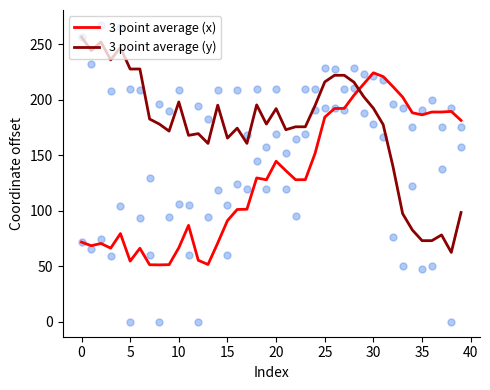

At how many categories does at least one series exceed 180?

28